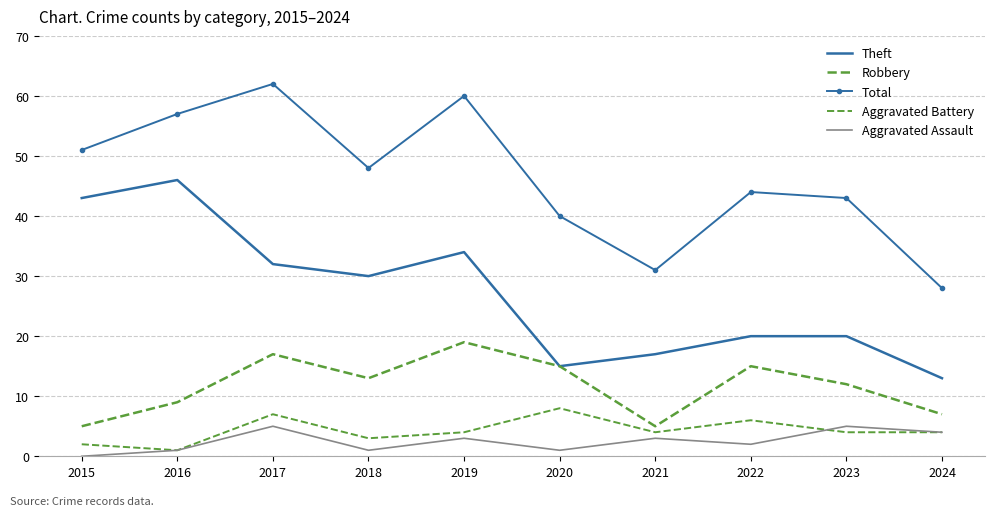

In Theft, how many points are higher than both neighbors (excluding endpoints)?

2